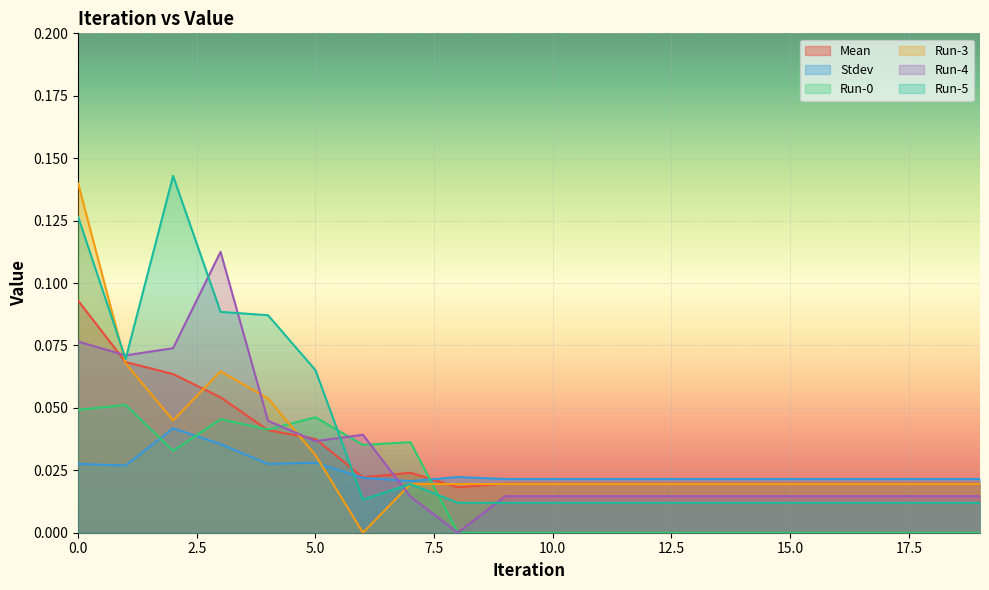

At which category does Mean reach its first local peak?

7